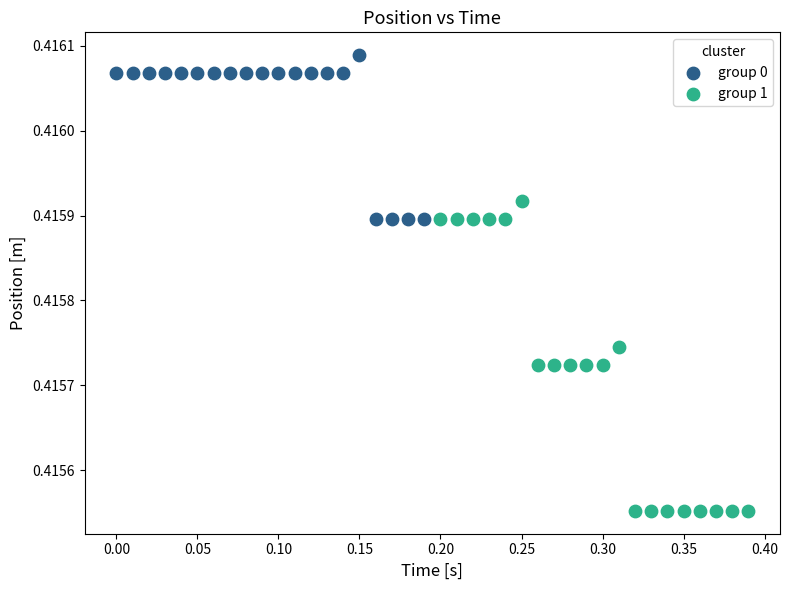

What are all the series names shown in the legend?

group 0, group 1